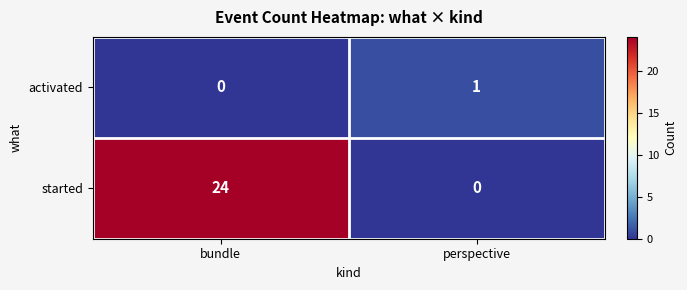

The value of started at perspective is -17. True or false?

False